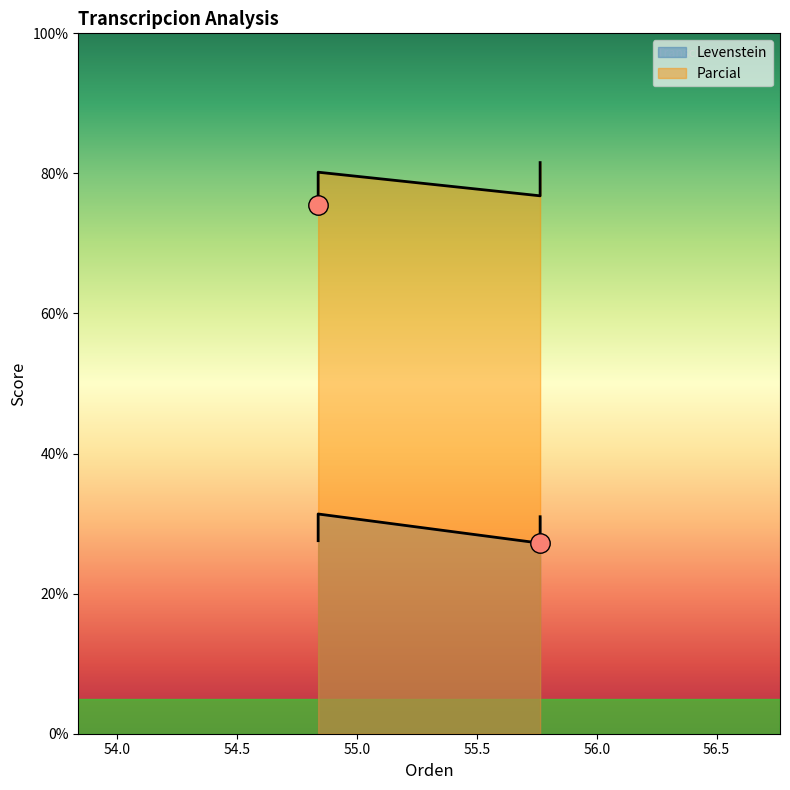

What is the lowest value of the Levenstein series?

75.5